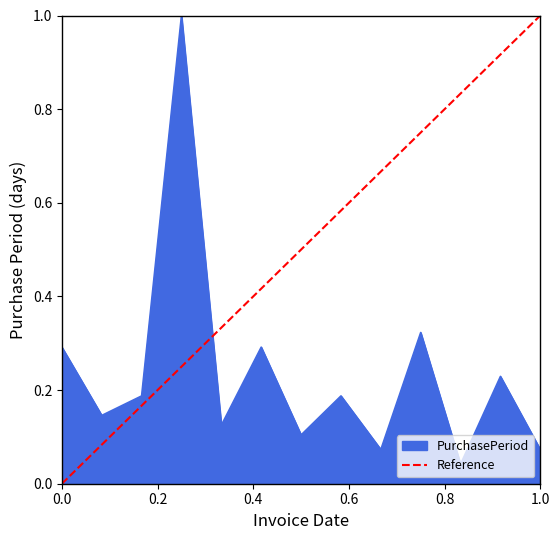

Count the values in the range 0 to 1.

2